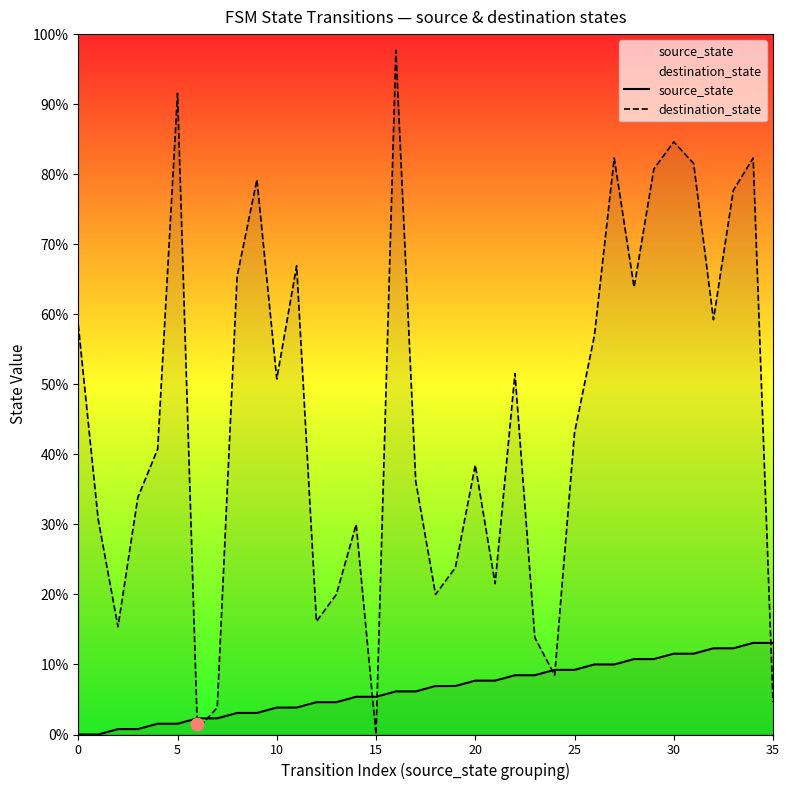

Which series has the largest Y range (max minus min)?

destination_state